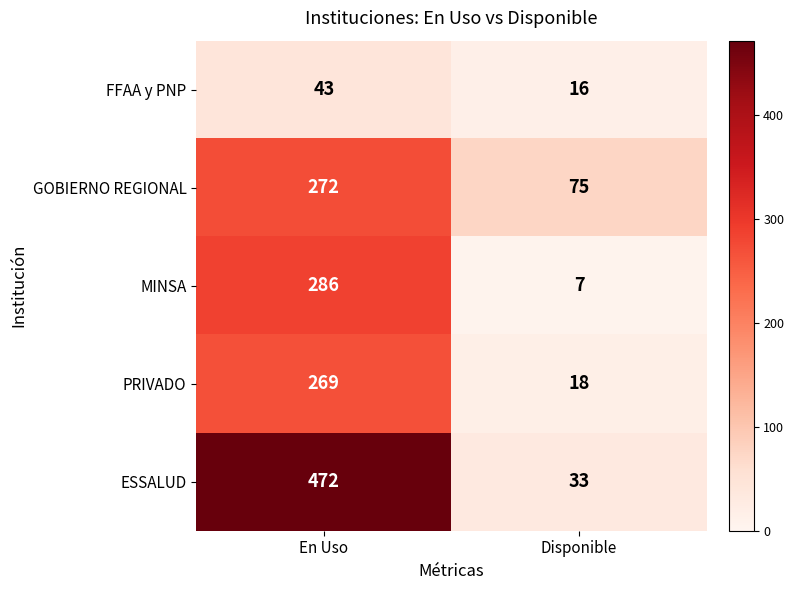

Which series has the largest range (max minus min)?

ESSALUD